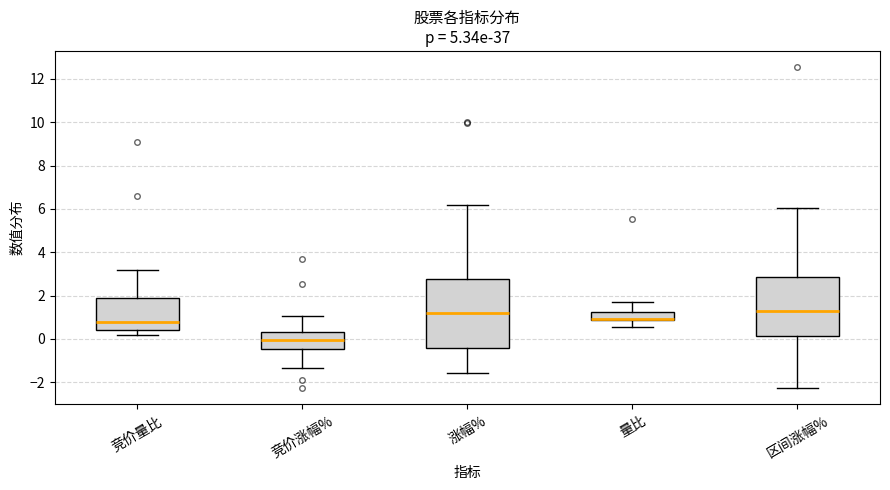

Reading left to right, transcribe this box plot: for each box, give where its median line is, the range the box spans, and where its two whiskers end, as read against the y-axis. The values are not printed on the chart, so give them approximately, as read against the axis.

竞价量比: median 0.8, box 0.4 to 2.0, whiskers 0.2 to 3.2
竞价涨幅%: median 0.0, box -0.4 to 0.4, whiskers -1.4 to 1.0
涨幅%: median 1.2, box -0.4 to 2.8, whiskers -1.6 to 6.2
量比: median 1.0, box 0.8 to 1.2, whiskers 0.6 to 1.6
区间涨幅%: median 1.2, box 0.2 to 2.8, whiskers -2.2 to 6.0